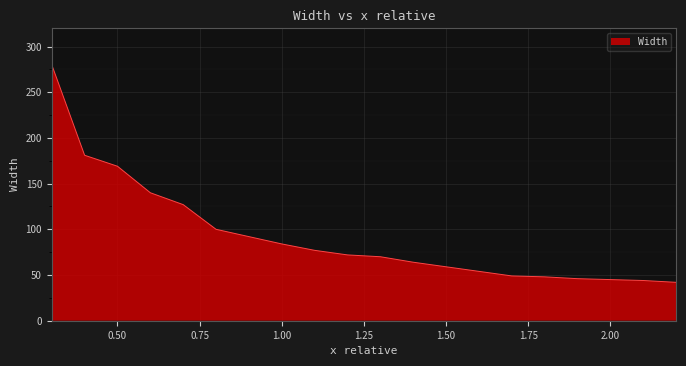

What is the smallest value displayed?

42